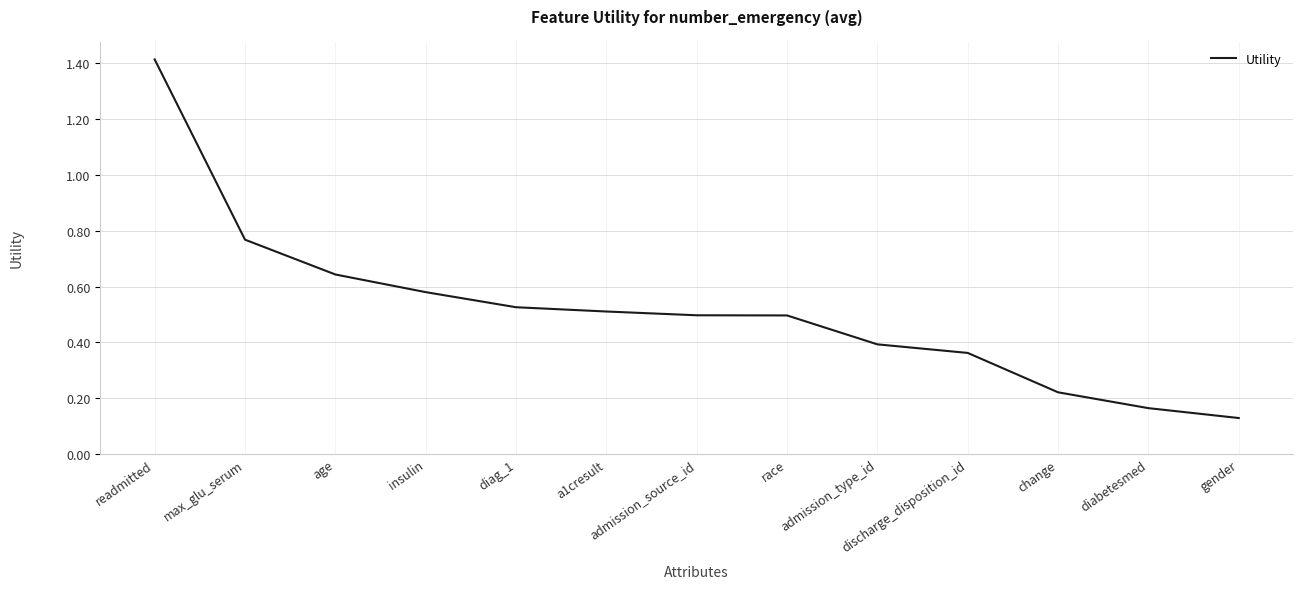

Between a1cresult and diag_1, which is larger?

diag_1